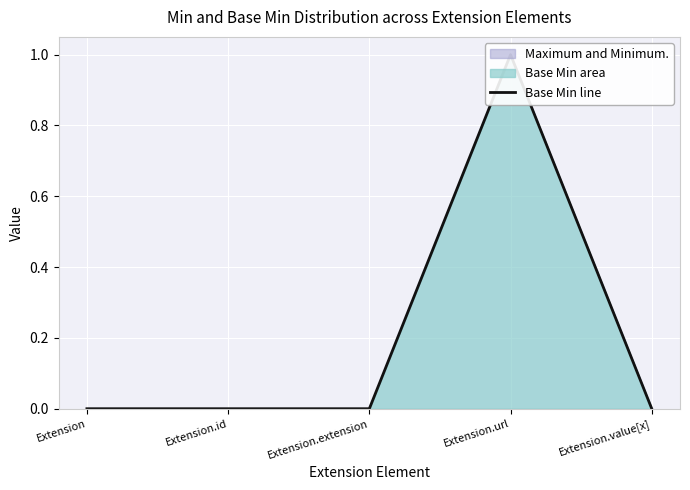

Read the value at Extension.url.

1